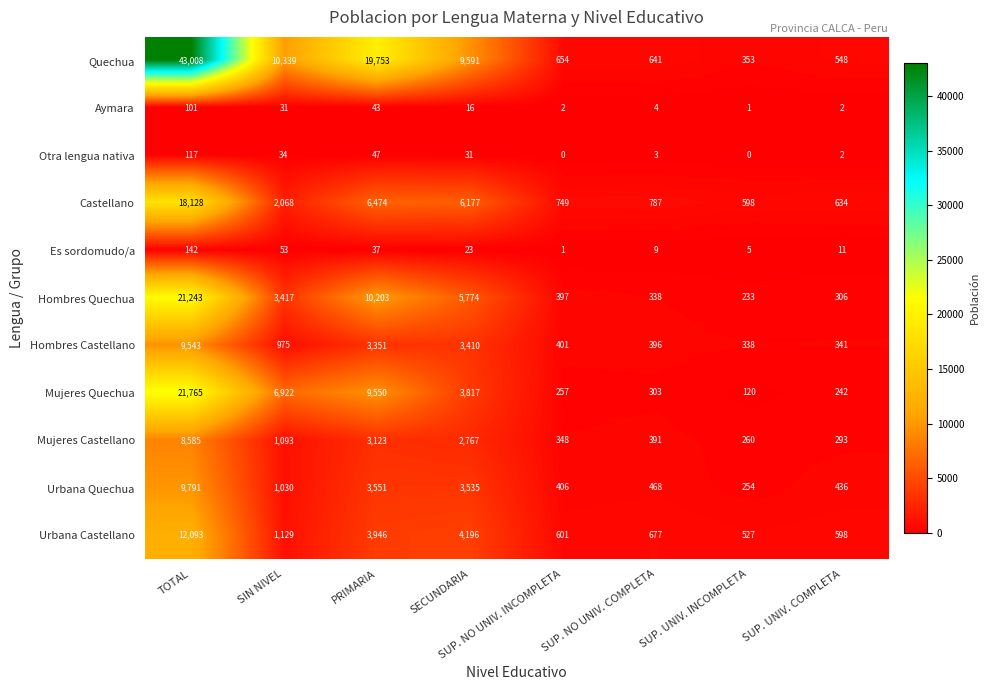

Where is Urbana Castellano nearest to the value 6310?

SECUNDARIA